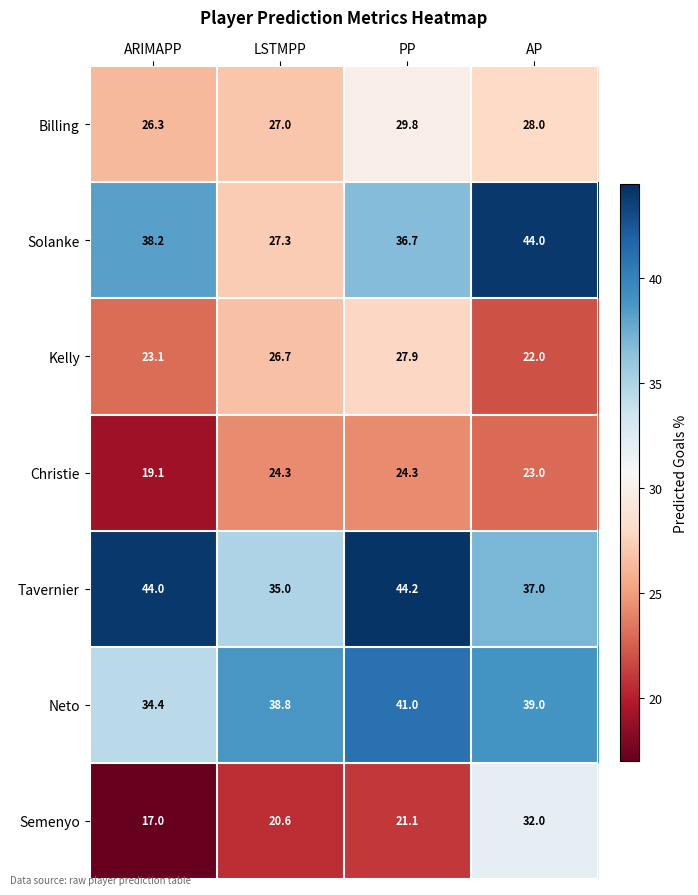

Where does the Neto series first go above 39?

PP